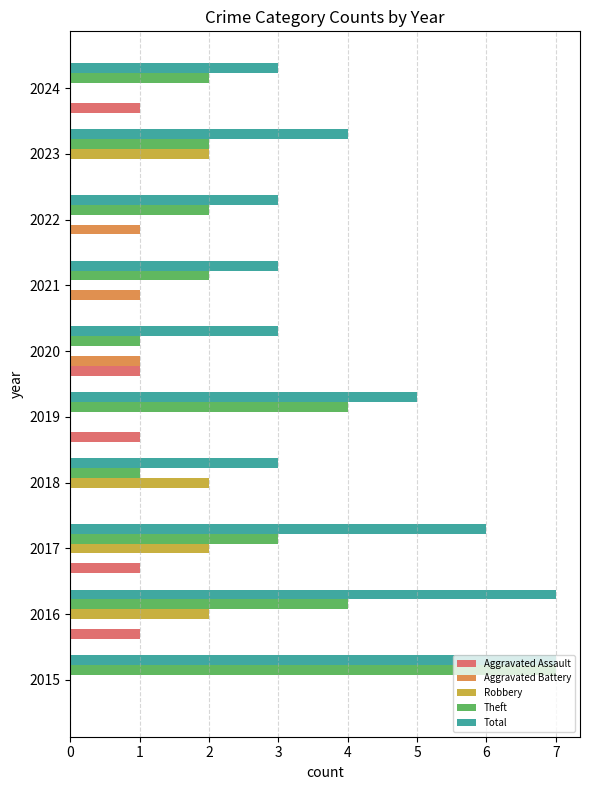

What is the sum of all Aggravated Assault values?

5